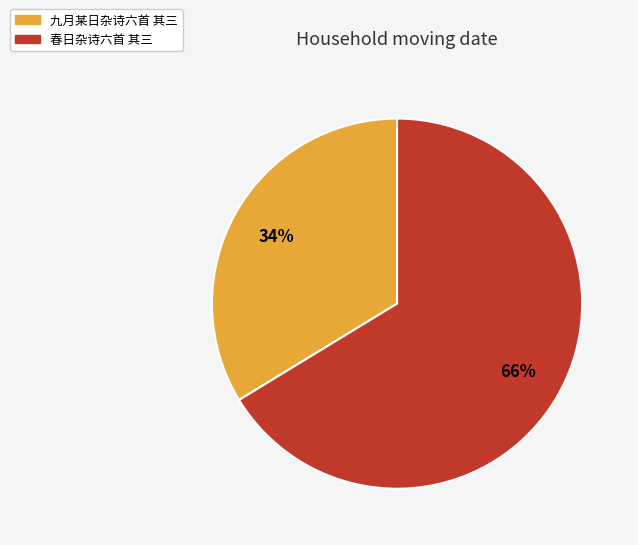

To the nearest percent, what is the average slice percentage?

50%